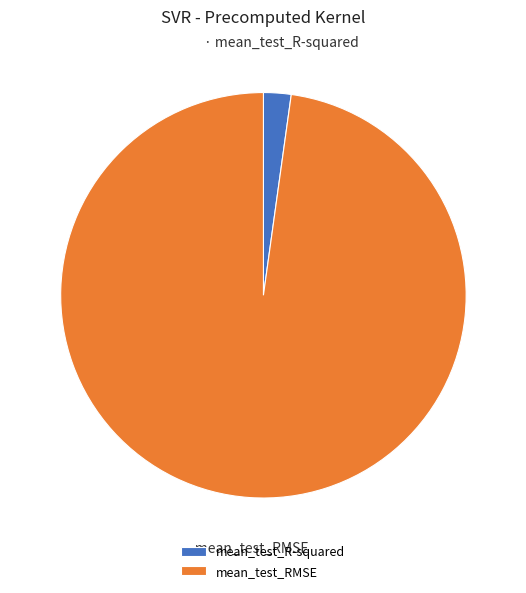

Combined, do mean_test_RMSE and mean_test_R-squared account for over 50%?

Yes